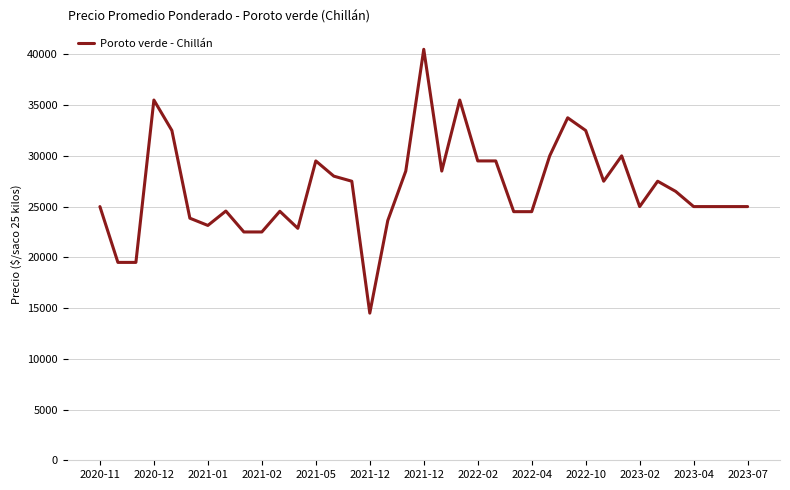

What is the difference between the second highest and second lowest values?

16000